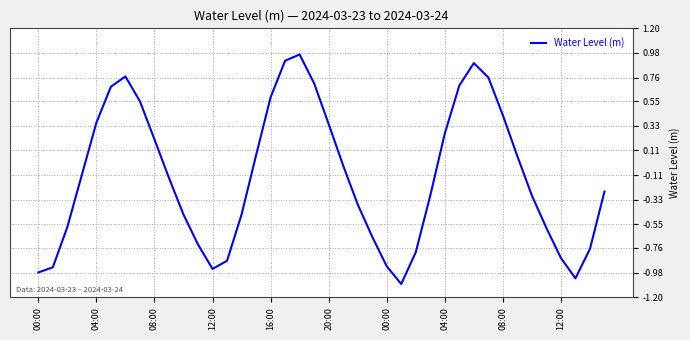

What is the difference between the maximum and minimum values?

2.0